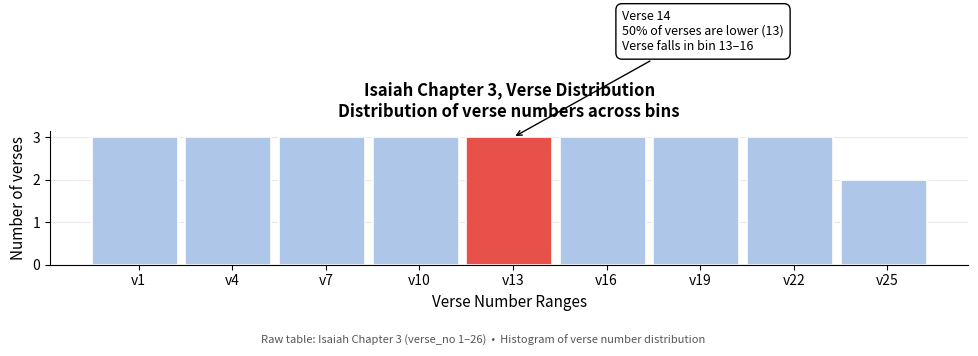

Reading left to right, what are all the values shown in this chart?

3	3	3	3	3	3	3	3	2